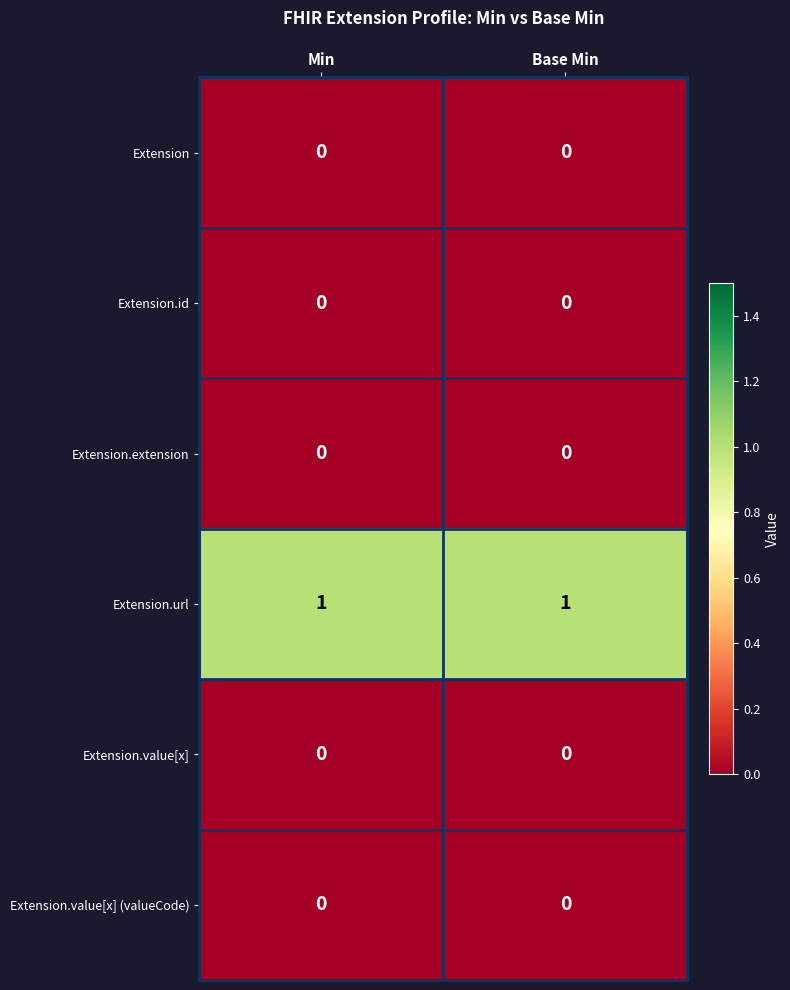

True or false: Extension.value[x] (valueCode) has a value of 0 at Min.

True